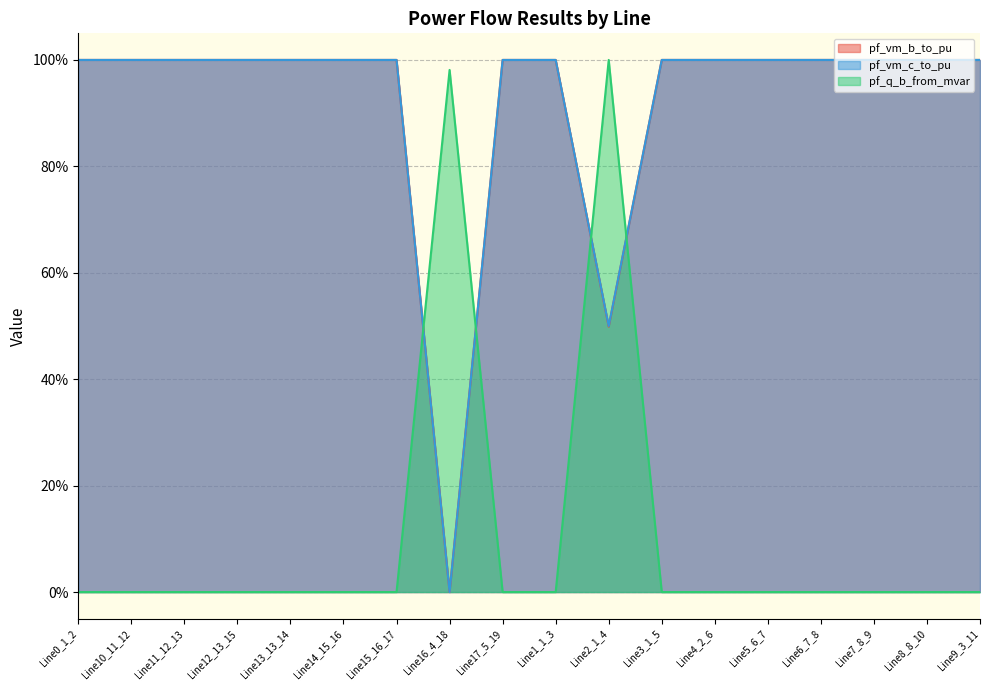

Reading right to left, extract all data points from this chart.

pf_vm_b_to_pu: Line9_3_11=1.0	Line8_8_10=1.0	Line7_8_9=1.0	Line6_7_8=1.0	Line5_6_7=1.0	Line4_2_6=1.0	Line3_1_5=1.0	Line2_1_4=0.5	Line1_1_3=1.0	Line17_5_19=1.0	Line16_4_18=0.0	Line15_16_17=1.0	Line14_15_16=1.0	Line13_13_14=1.0	Line12_13_15=1.0	Line11_12_13=1.0	Line10_11_12=1.0	Line0_1_2=1.0
pf_vm_c_to_pu: Line9_3_11=1.0	Line8_8_10=1.0	Line7_8_9=1.0	Line6_7_8=1.0	Line5_6_7=1.0	Line4_2_6=1.0	Line3_1_5=1.0	Line2_1_4=0.5	Line1_1_3=1.0	Line17_5_19=1.0	Line16_4_18=0.0	Line15_16_17=1.0	Line14_15_16=1.0	Line13_13_14=1.0	Line12_13_15=1.0	Line11_12_13=1.0	Line10_11_12=1.0	Line0_1_2=1.0
pf_q_b_from_mvar: Line9_3_11=0.0	Line8_8_10=0.0	Line7_8_9=0.0	Line6_7_8=0.0	Line5_6_7=0.0	Line4_2_6=0.0	Line3_1_5=0.0	Line2_1_4=1.0	Line1_1_3=0.0	Line17_5_19=0.0	Line16_4_18=1.0	Line15_16_17=0.0	Line14_15_16=0.0	Line13_13_14=0.0	Line12_13_15=0.0	Line11_12_13=0.0	Line10_11_12=0.0	Line0_1_2=0.0